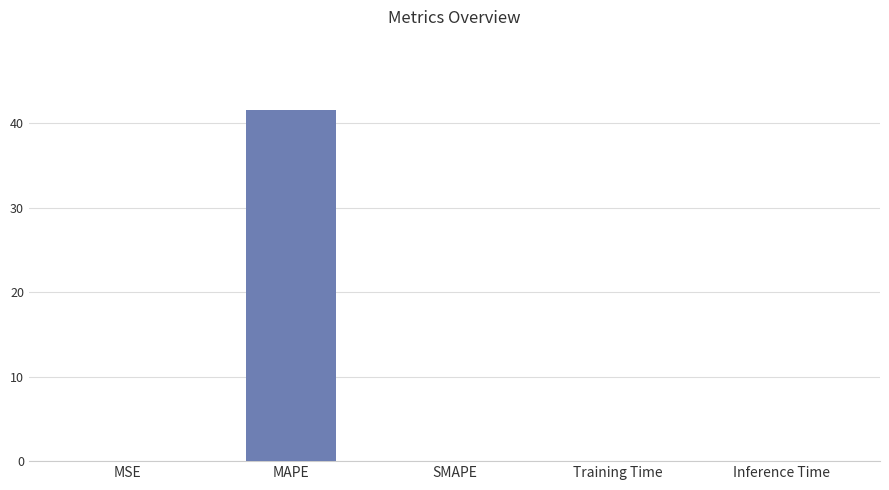

True or false: the data shows 13.9 at SMAPE.

False